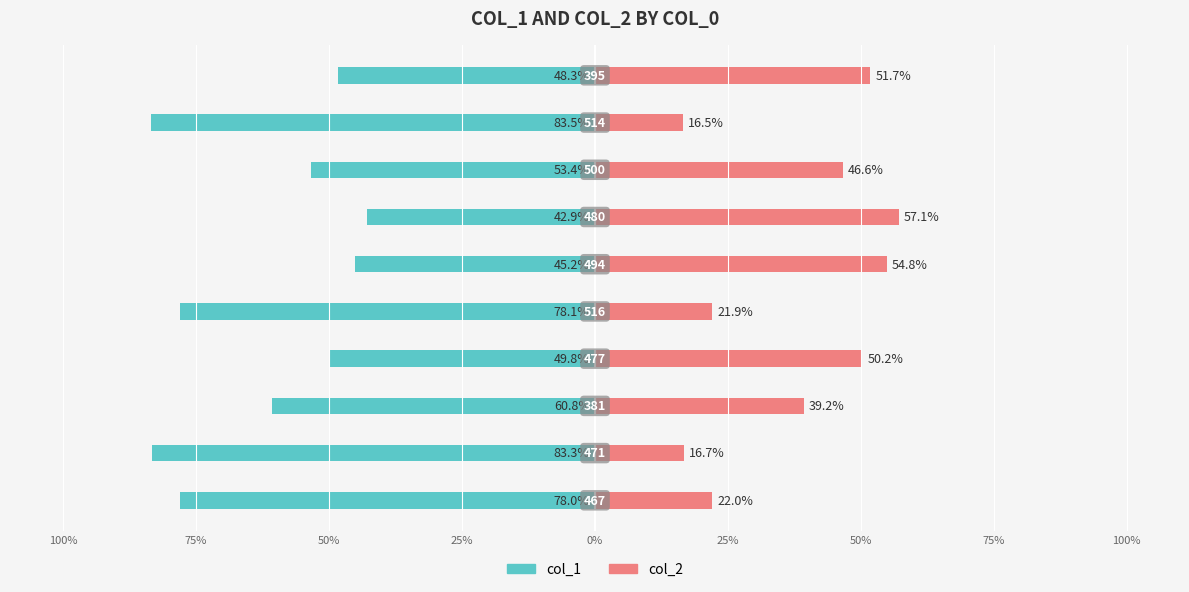

What is the value of the col_2 bar at the 3rd from the left?

39.2